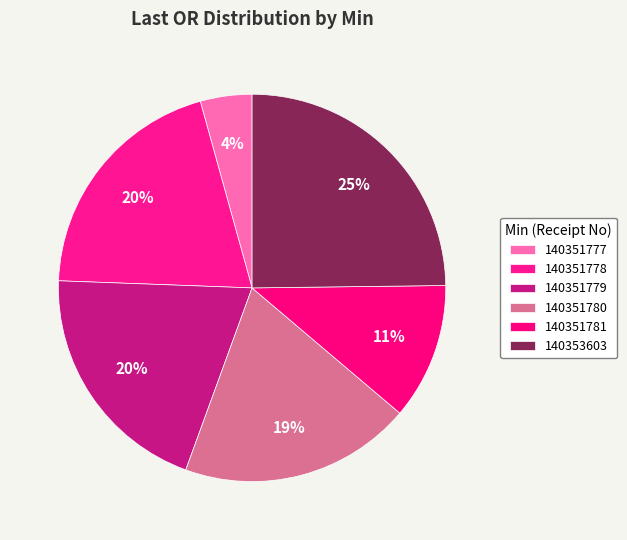

Count the number of slices in the pie.

6